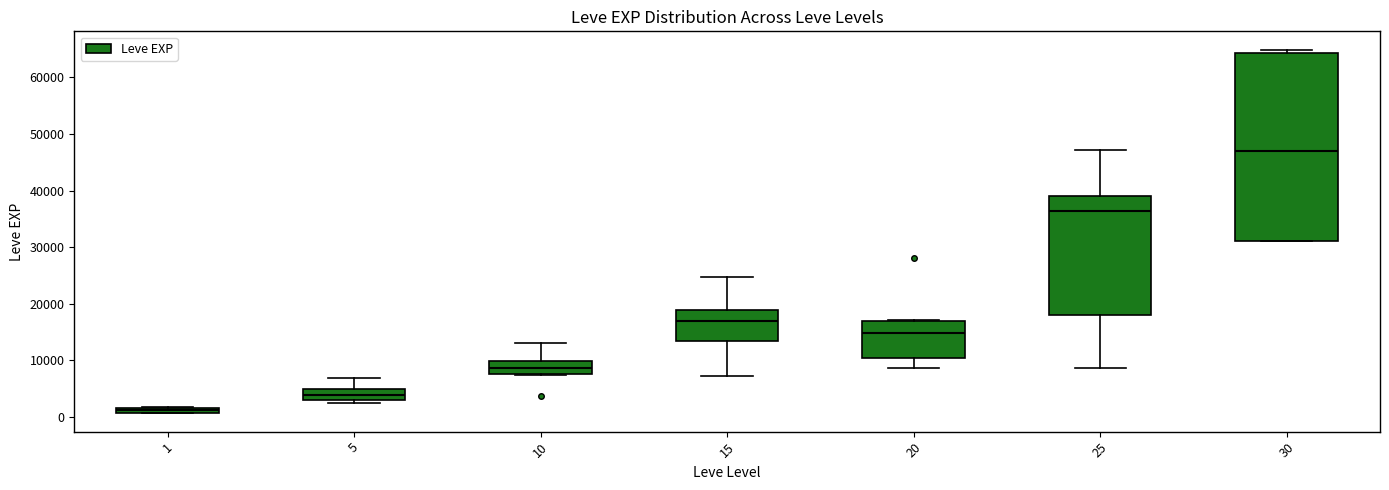

Where does the median line of the box at x = 10 sit on the y-axis? The values are not printed on the chart, so give them approximately, as read against the axis.

9000